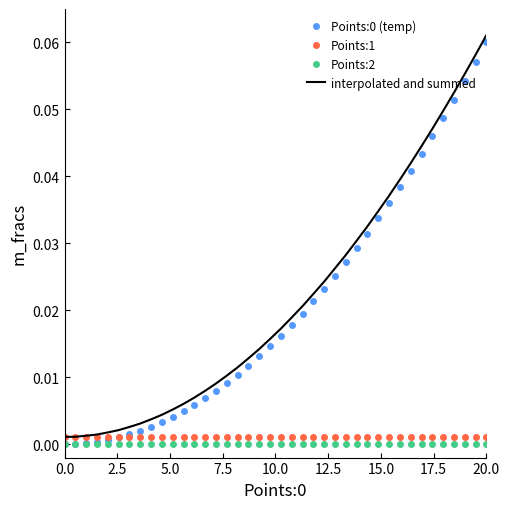

True or false: Points:2 and Points:1 intersect in this chart.

False